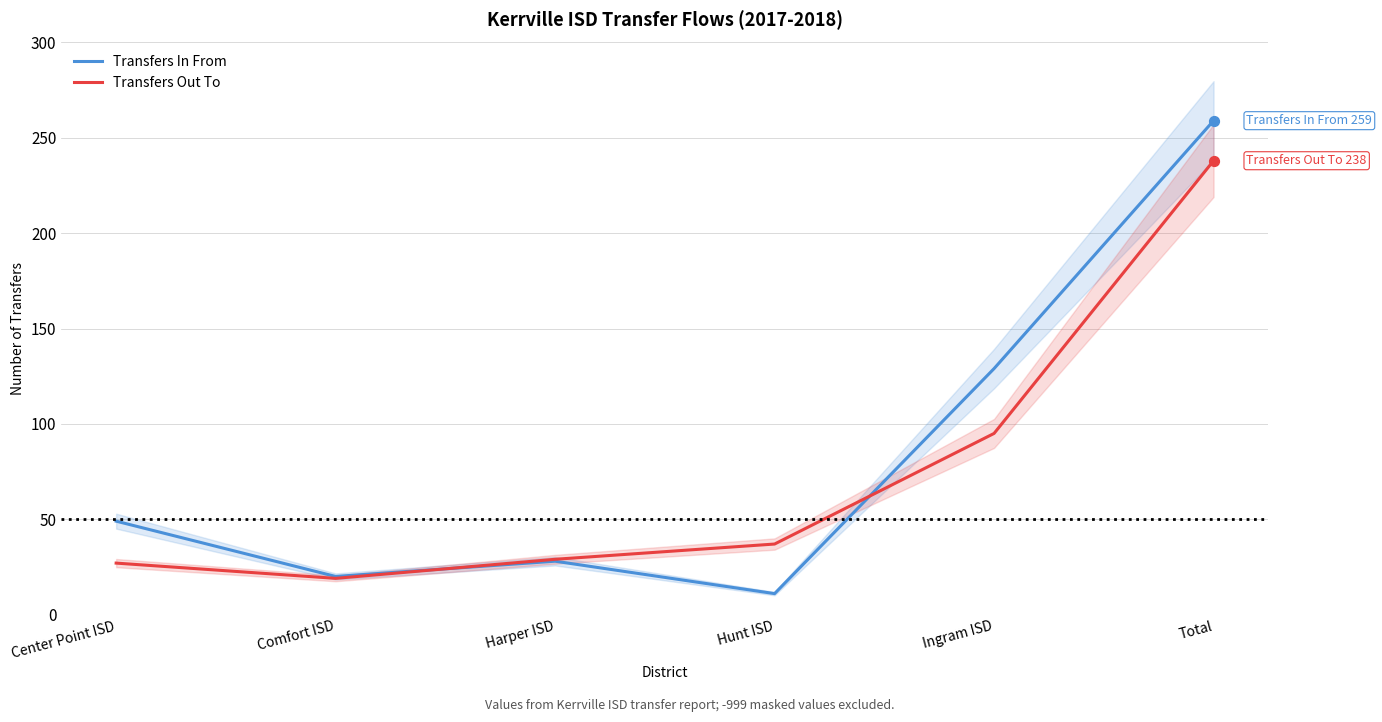

Which series contains the lowest Y value?

Transfers In From